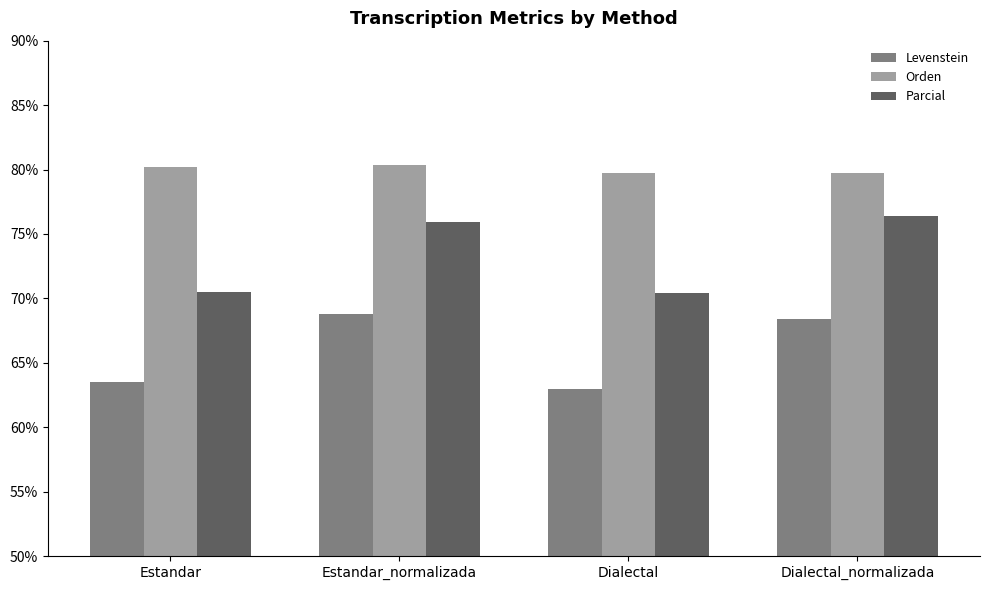

What are all the series names shown in the legend?

Levenstein, Orden, Parcial